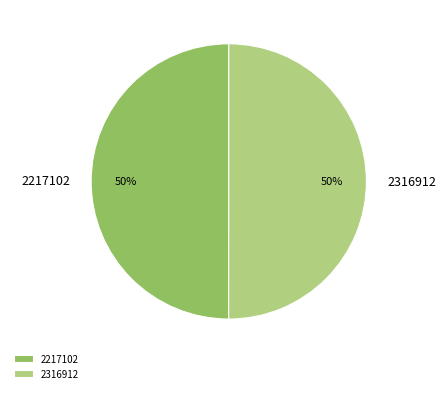

To the nearest percent, what percentage of the pie is 2217102?

50%